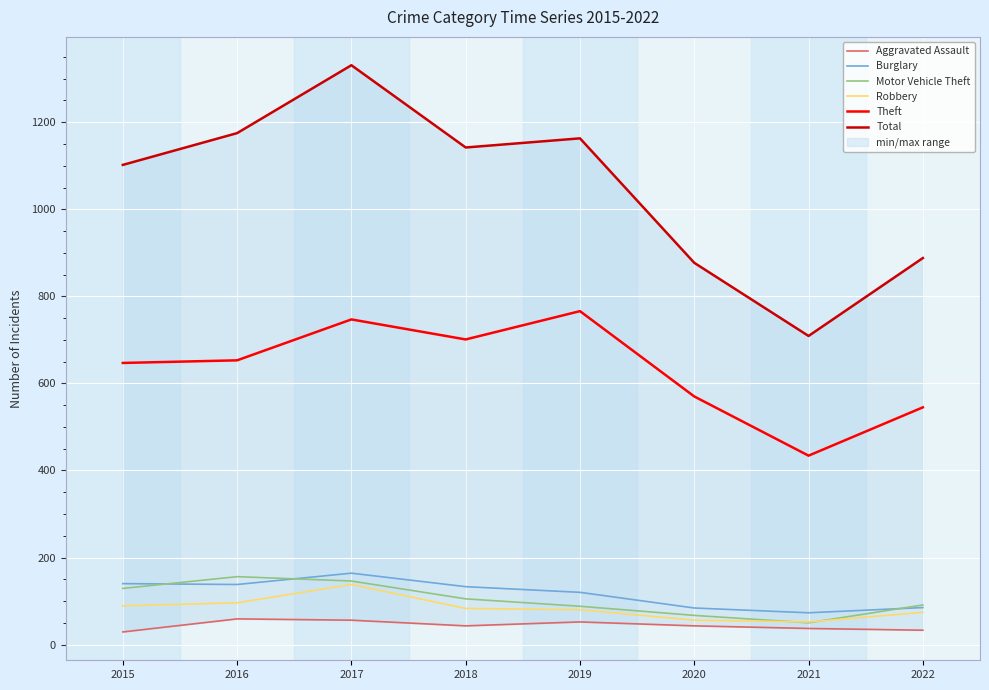

How many distinct data groups are displayed?

6